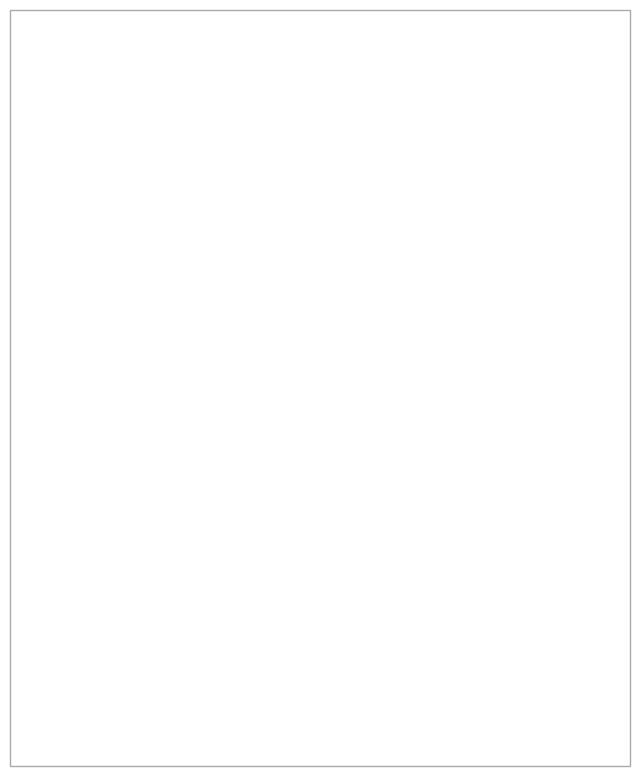

What percentage is the MSE slice, to the nearest percent?

1%